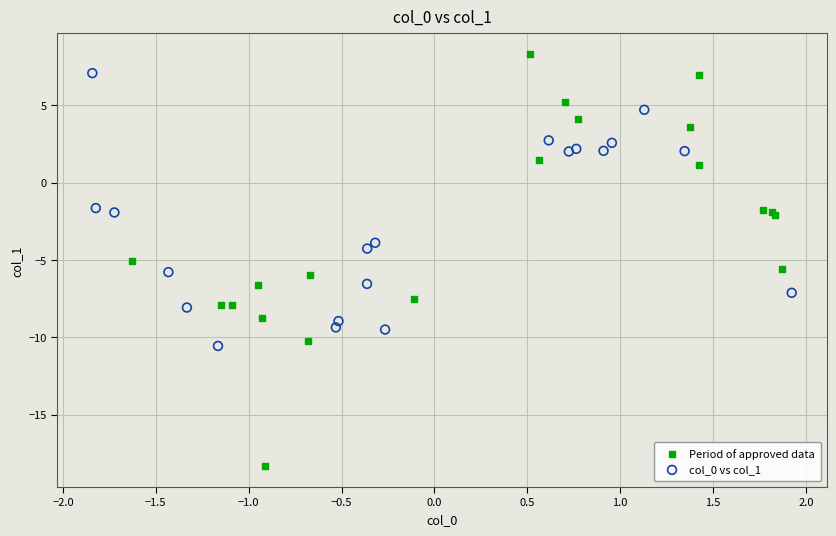

What are all the series names shown in the legend?

Period of approved data, col_0 vs col_1